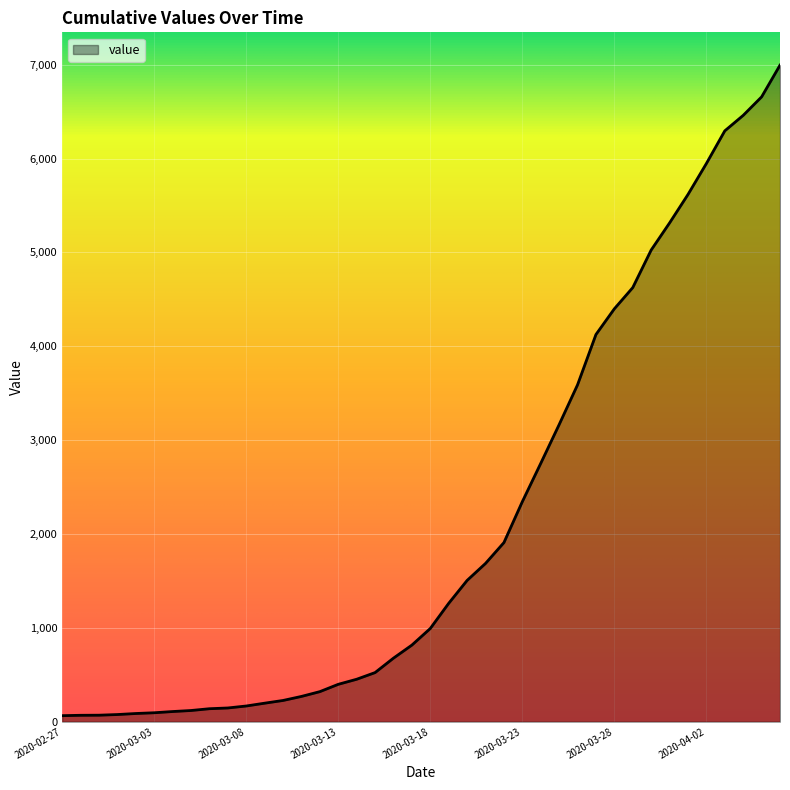

What is the greatest value displayed?

6995